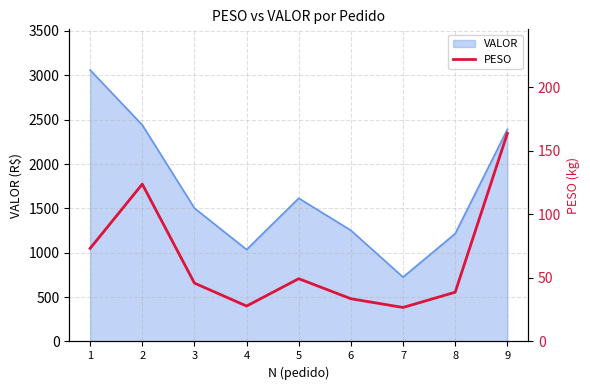

Between 7 and 8, which is larger?

8